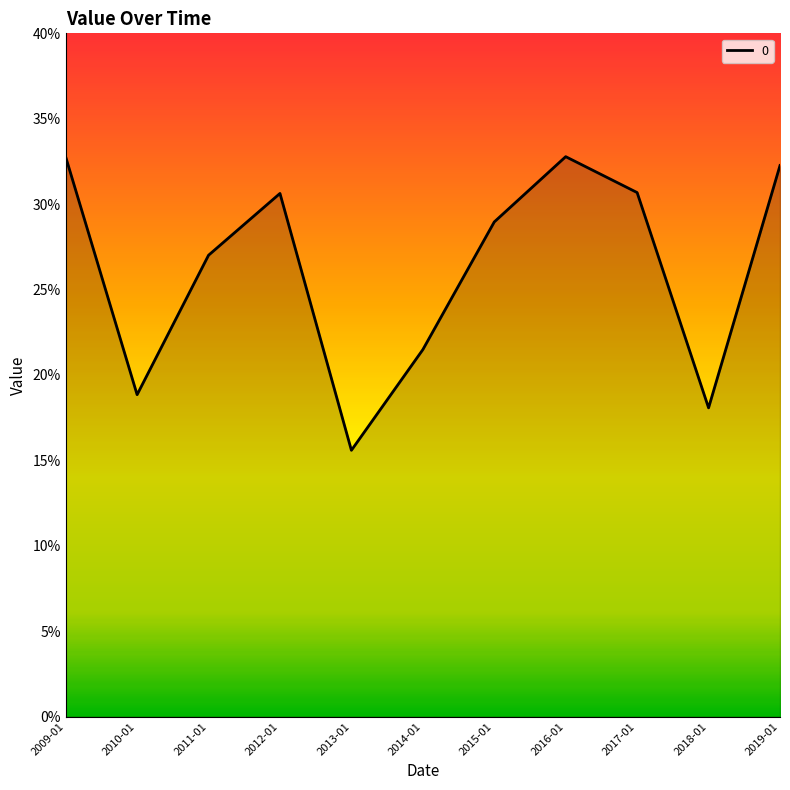

Does the chart have visible grid lines?

No